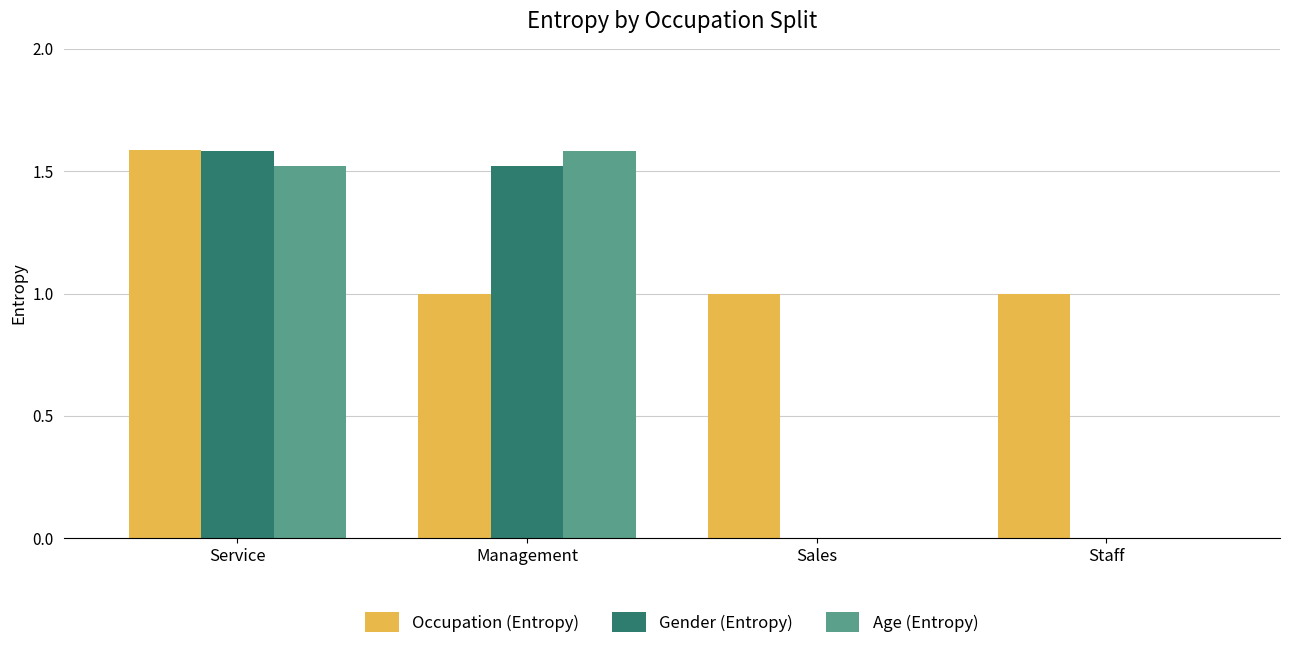

What is the sum of the Occupation (Entropy) values at Management and Staff?

2.0